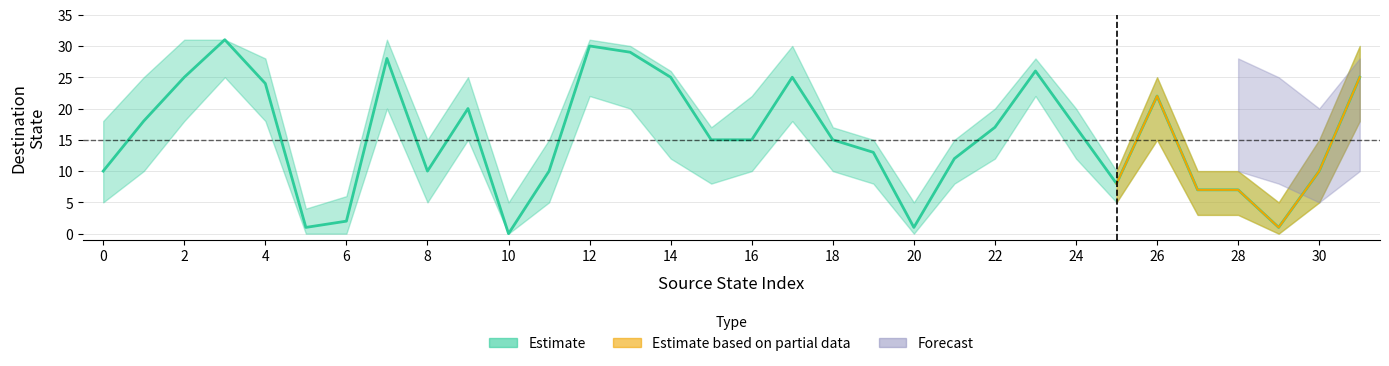

In estimate_upper, how many points are lower than both neighbors (excluding endpoints)?

7